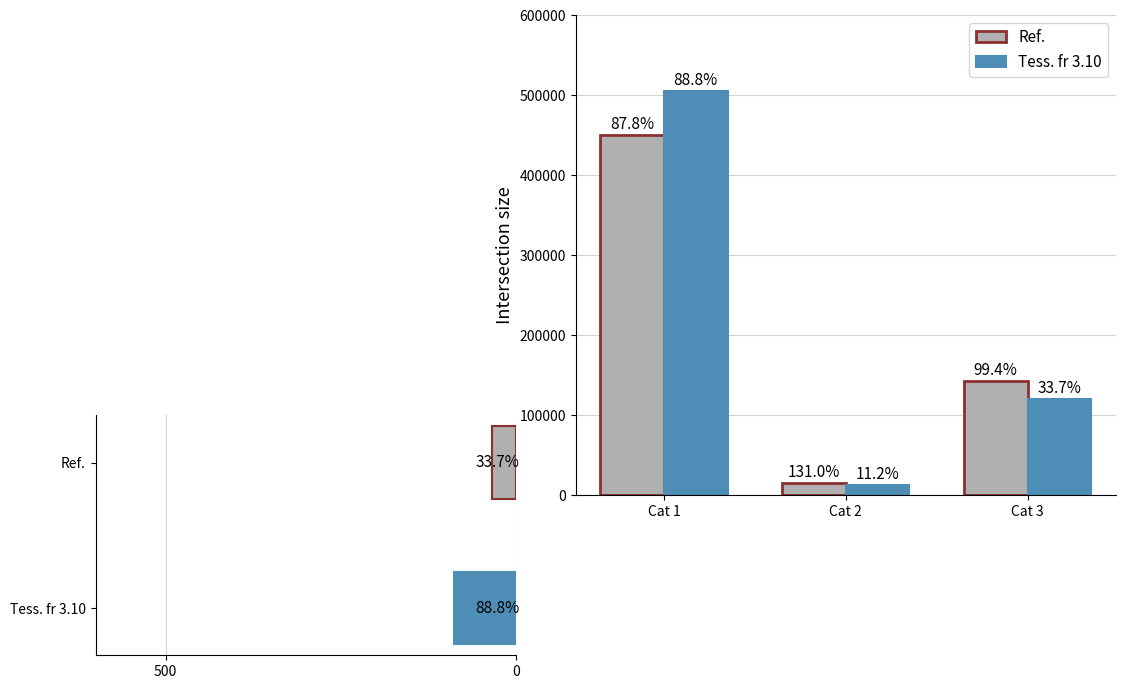

At which category is the sum across all series the highest?

Cat 1